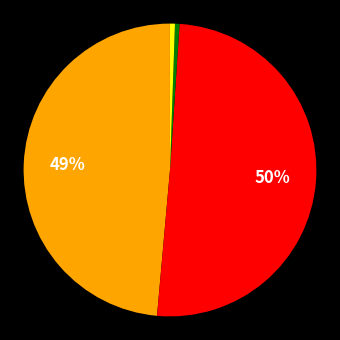

To the nearest percent, what is the difference between the largest and smallest slice percentages?

50%